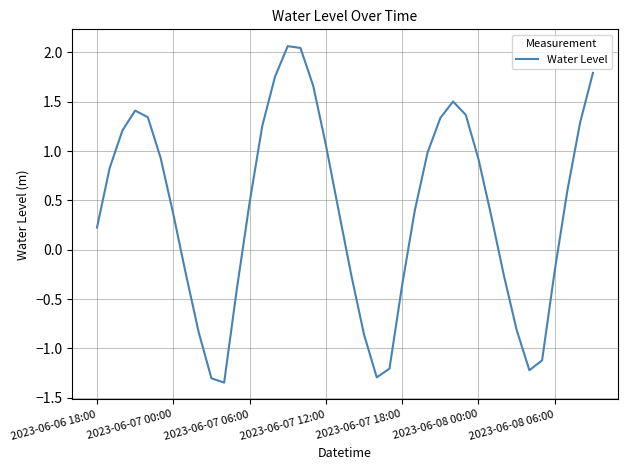

What is the maximum value shown in the chart?

2.1